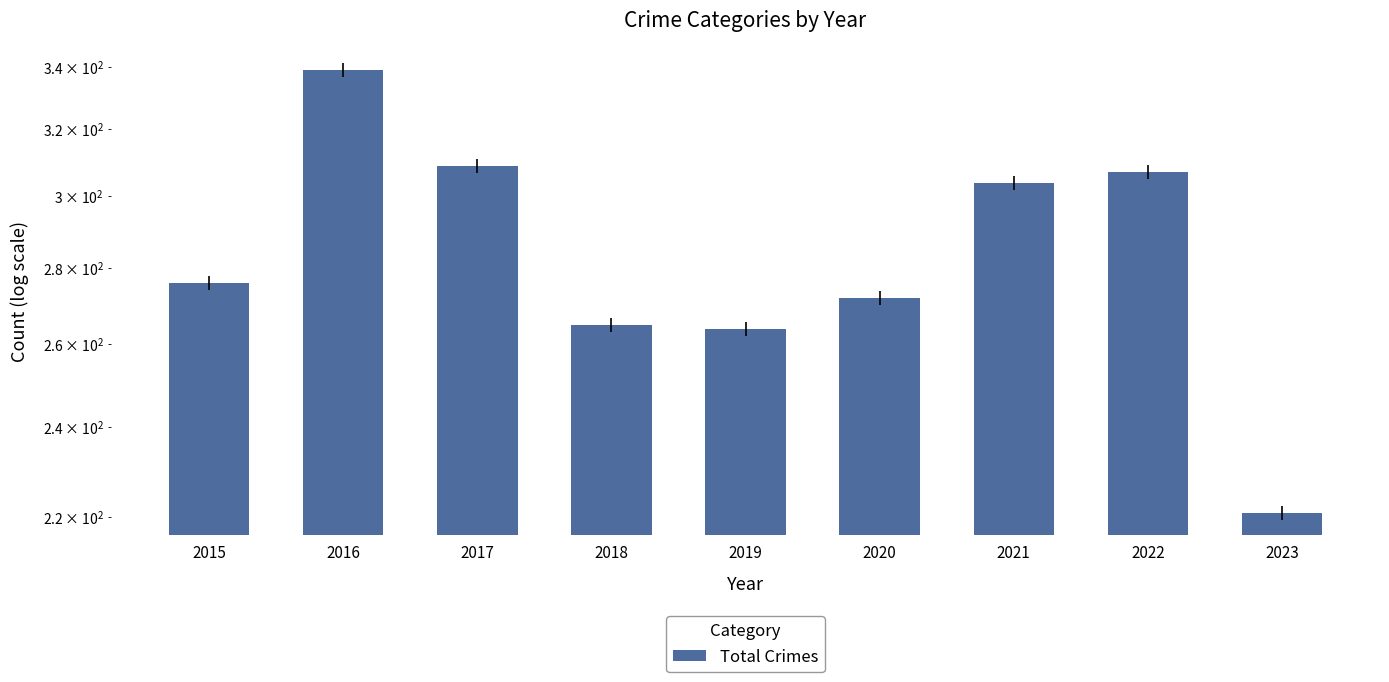

What is the change in value from 2015 to 2020?

-4